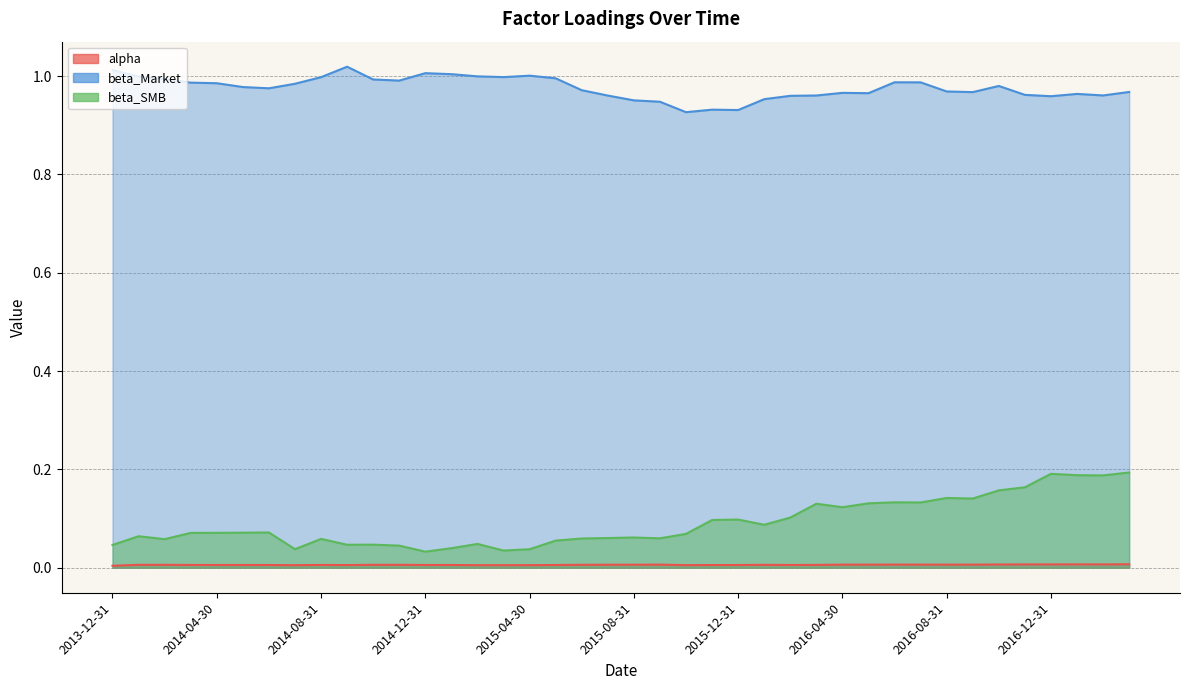

What are all the series names shown in the legend?

alpha, beta_Market, beta_SMB